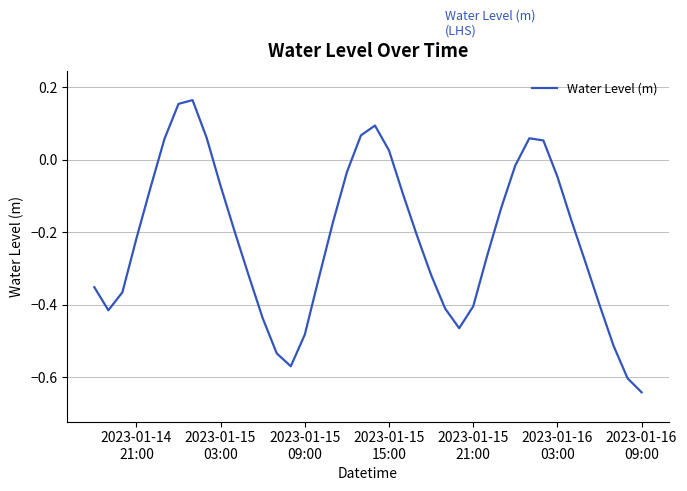

How many values exceed 0?

9